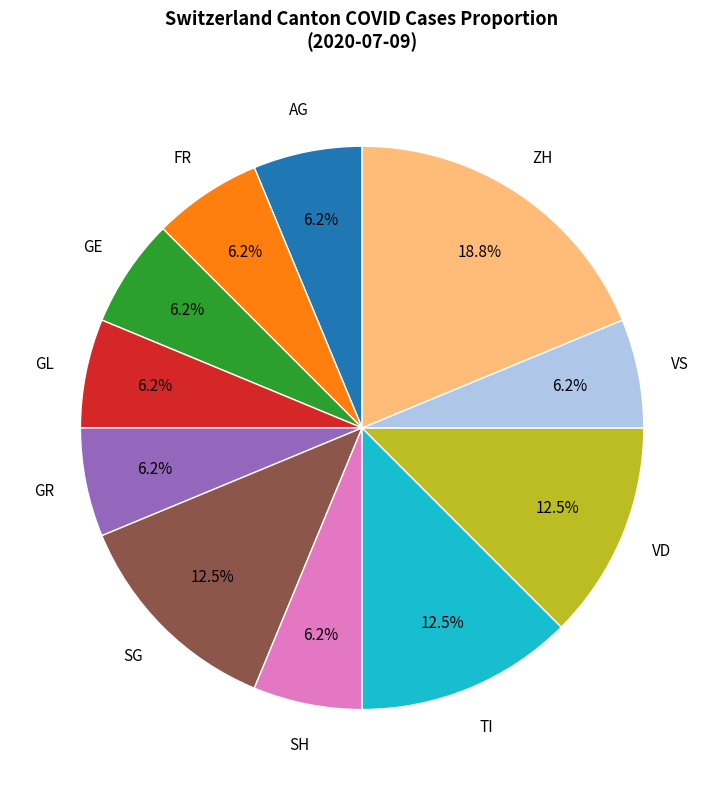

Does any single category account for the majority?

No